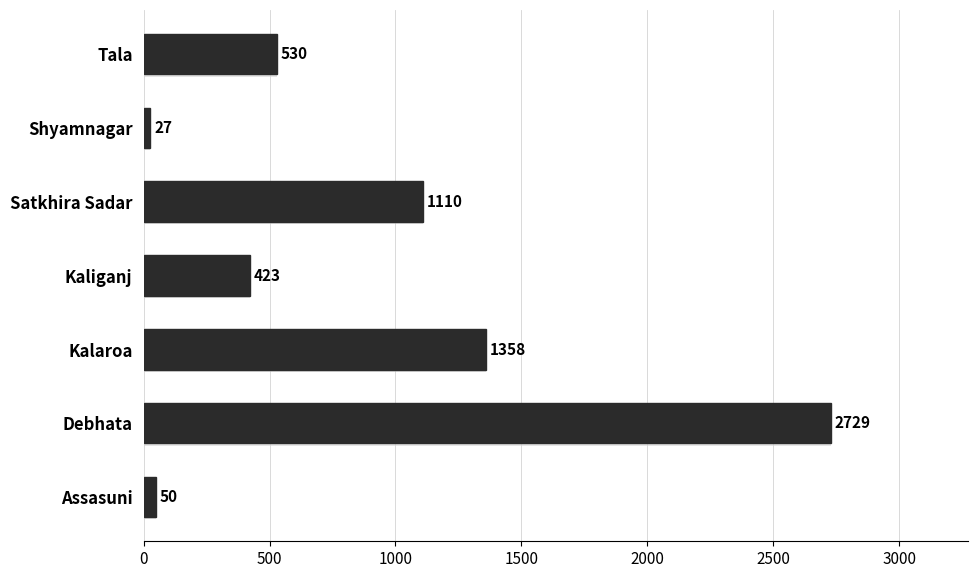

What is the greatest value displayed?

2729